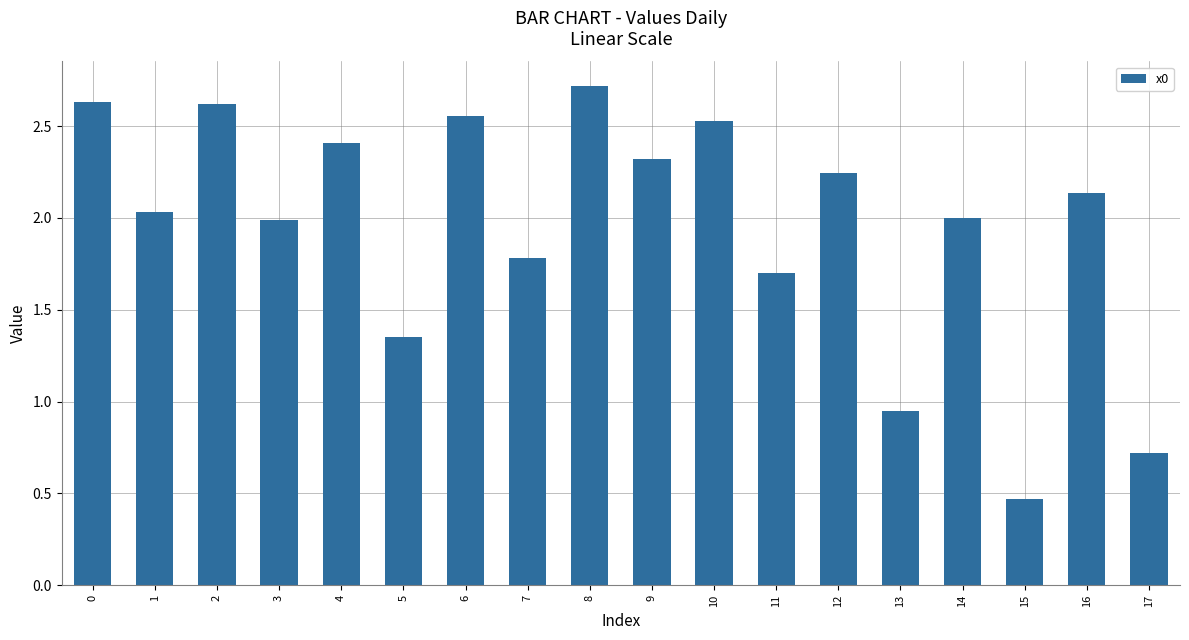

Which category has the highest value across all series?

8